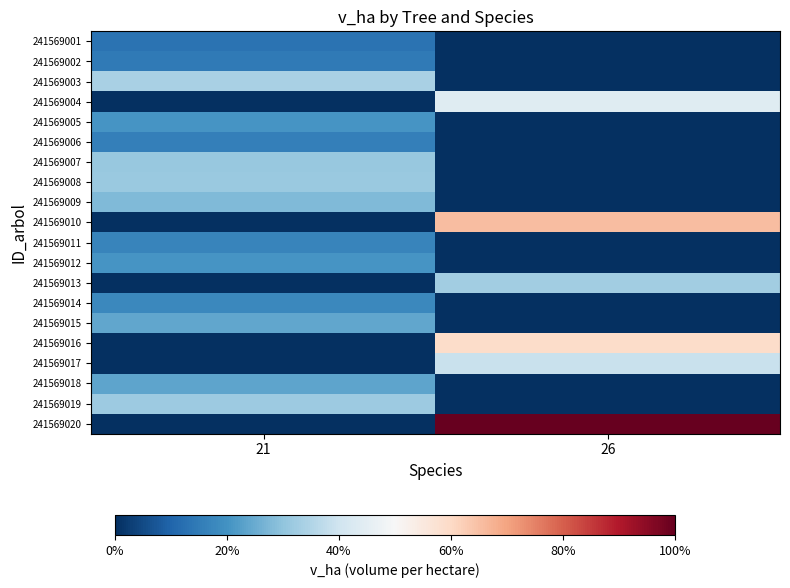

Reading left to right, list all the values displayed in this chart.

241569001: 21=1.0	26=0.0
241569002: 21=1.1	26=0.0
241569003: 21=2.6	26=0.0
241569004: 21=0.0	26=3.4
241569005: 21=1.6	26=0.0
241569006: 21=1.2	26=0.0
241569007: 21=2.4	26=0.0
241569008: 21=2.4	26=0.0
241569009: 21=2.1	26=0.0
241569010: 21=0.0	26=5.0
241569011: 21=1.3	26=0.0
241569012: 21=1.6	26=0.0
241569013: 21=0.0	26=2.5
241569014: 21=1.4	26=0.0
241569015: 21=1.8	26=0.0
241569016: 21=0.0	26=4.5
241569017: 21=0.0	26=3.0
241569018: 21=1.8	26=0.0
241569019: 21=2.4	26=0.0
241569020: 21=0.0	26=7.7